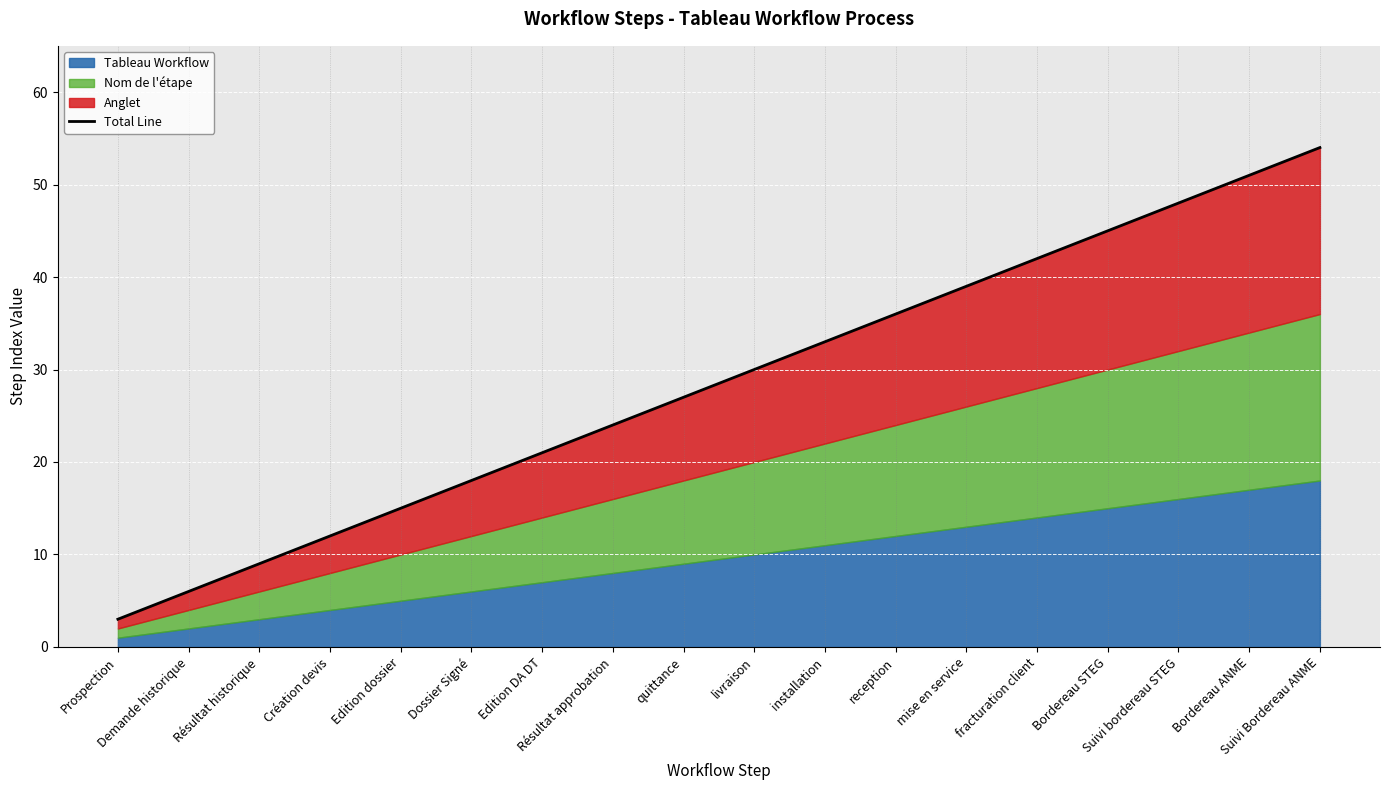

Approximately how many times larger is the value at Résultat historique compared to Résultat approbation?

0.4